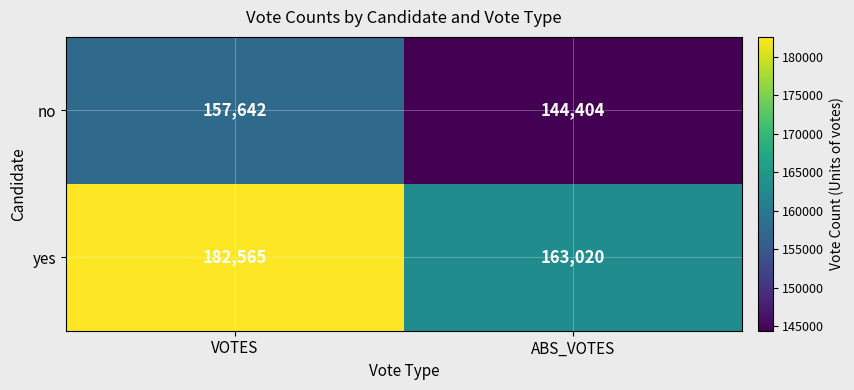

What is the difference between the yes values at VOTES and ABS_VOTES?

19545